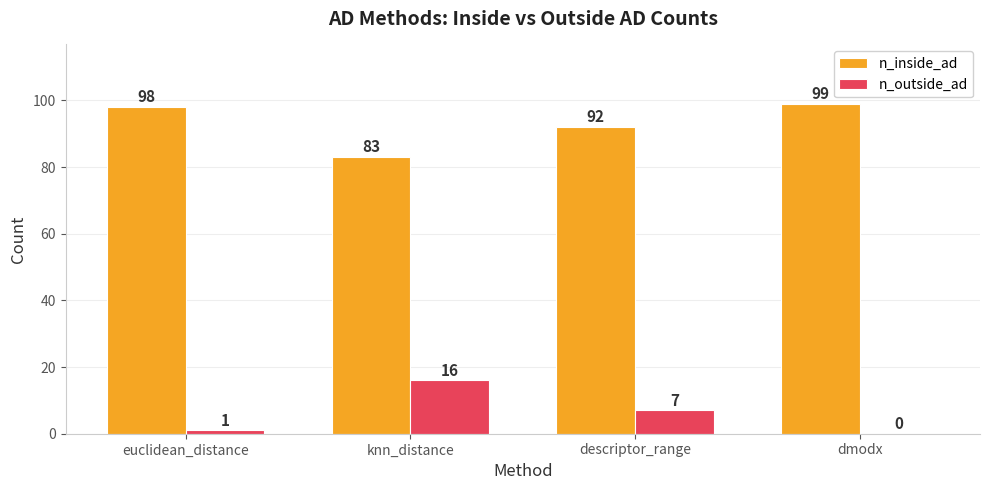

What is the highest value of the n_outside_ad series?

16